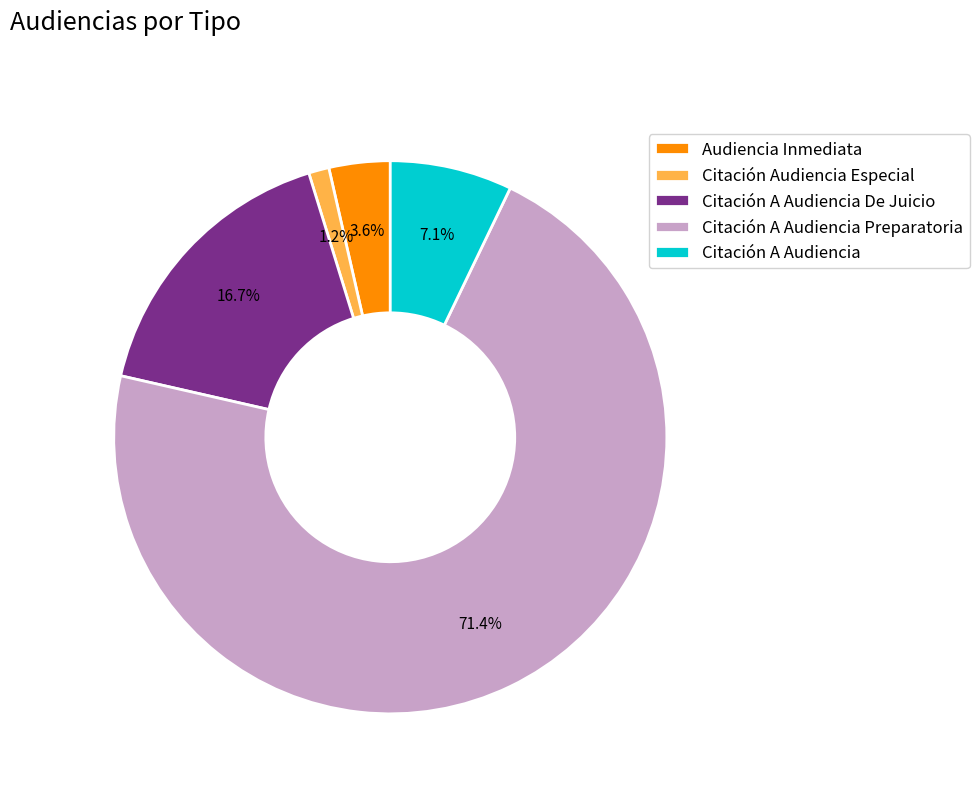

What percentage is the Citación A Audiencia De Juicio slice, to the nearest percent?

17%